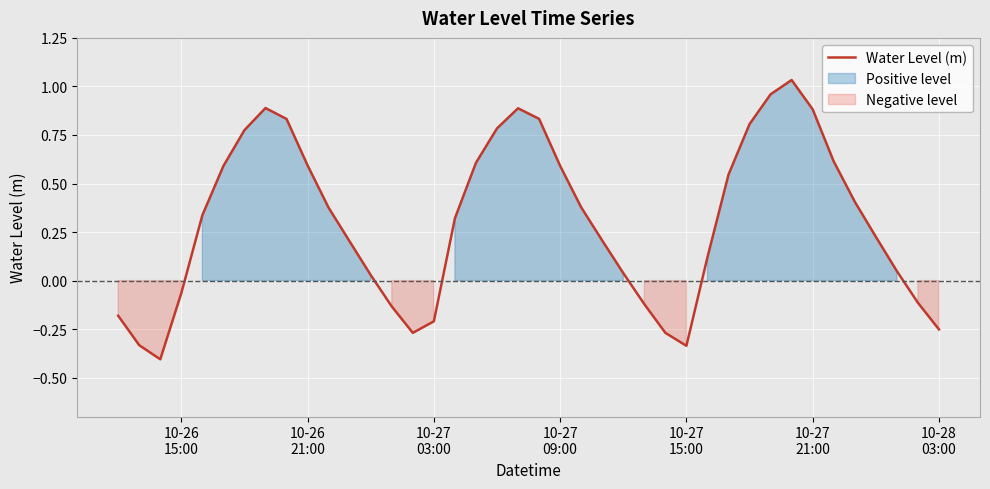

The value at 10-27 15:00 is -0.3. True or false?

True